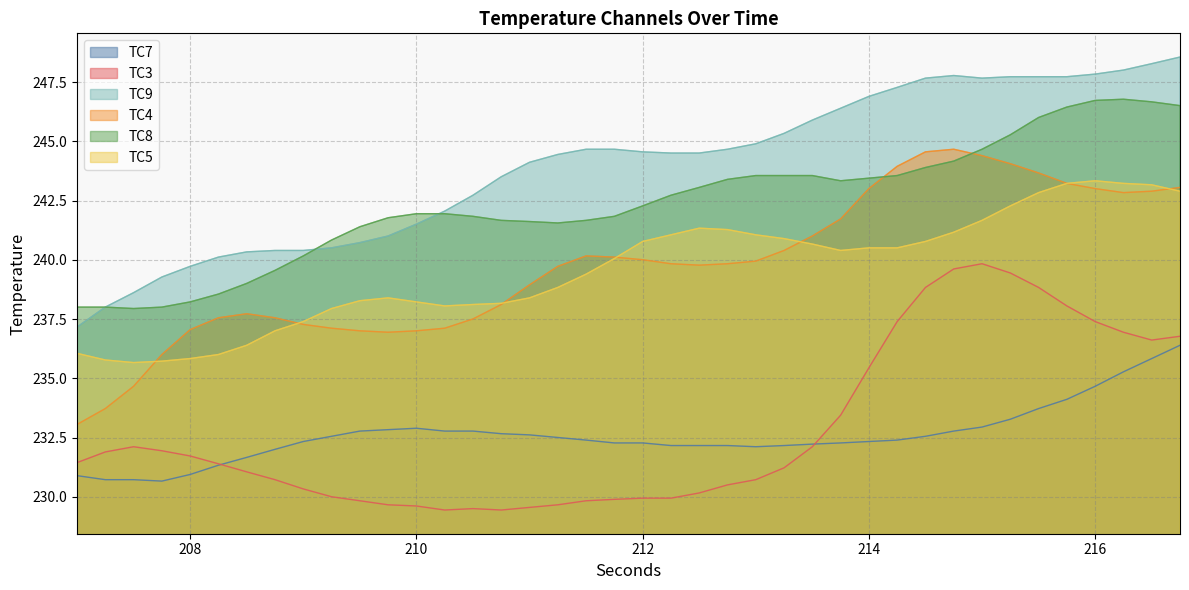

What is the greatest value displayed?

248.6